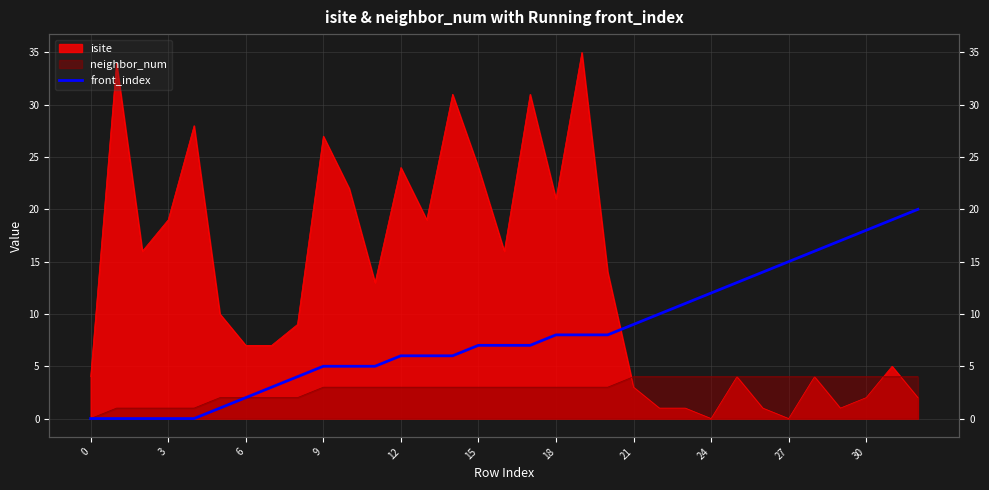

At which label does the data first exceed 7?

18